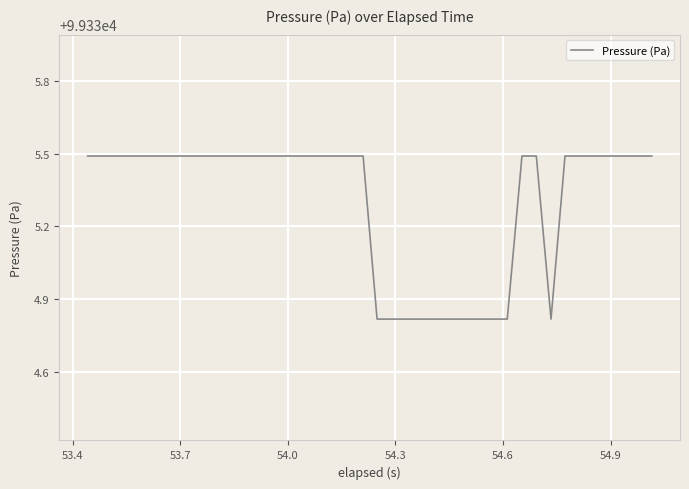

What is the maximum value shown in the chart?

99335.5